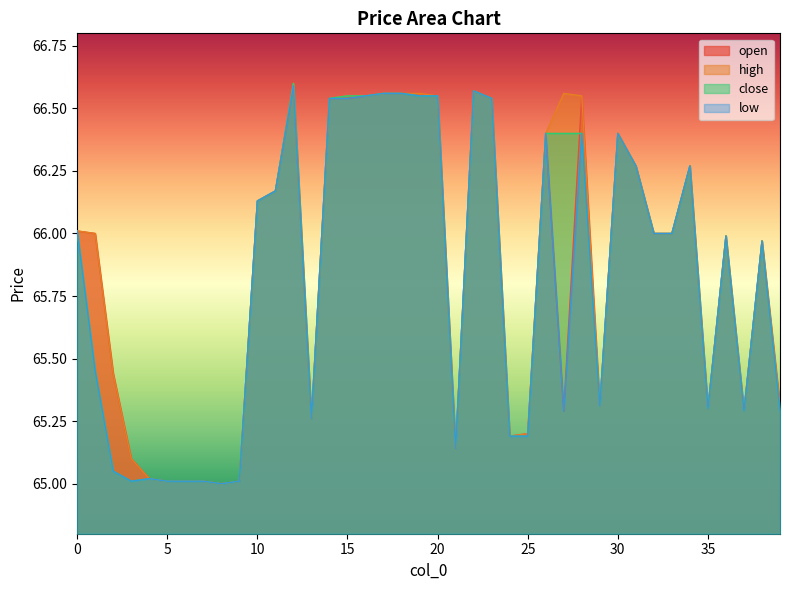

Does the chart have visible grid lines?

No